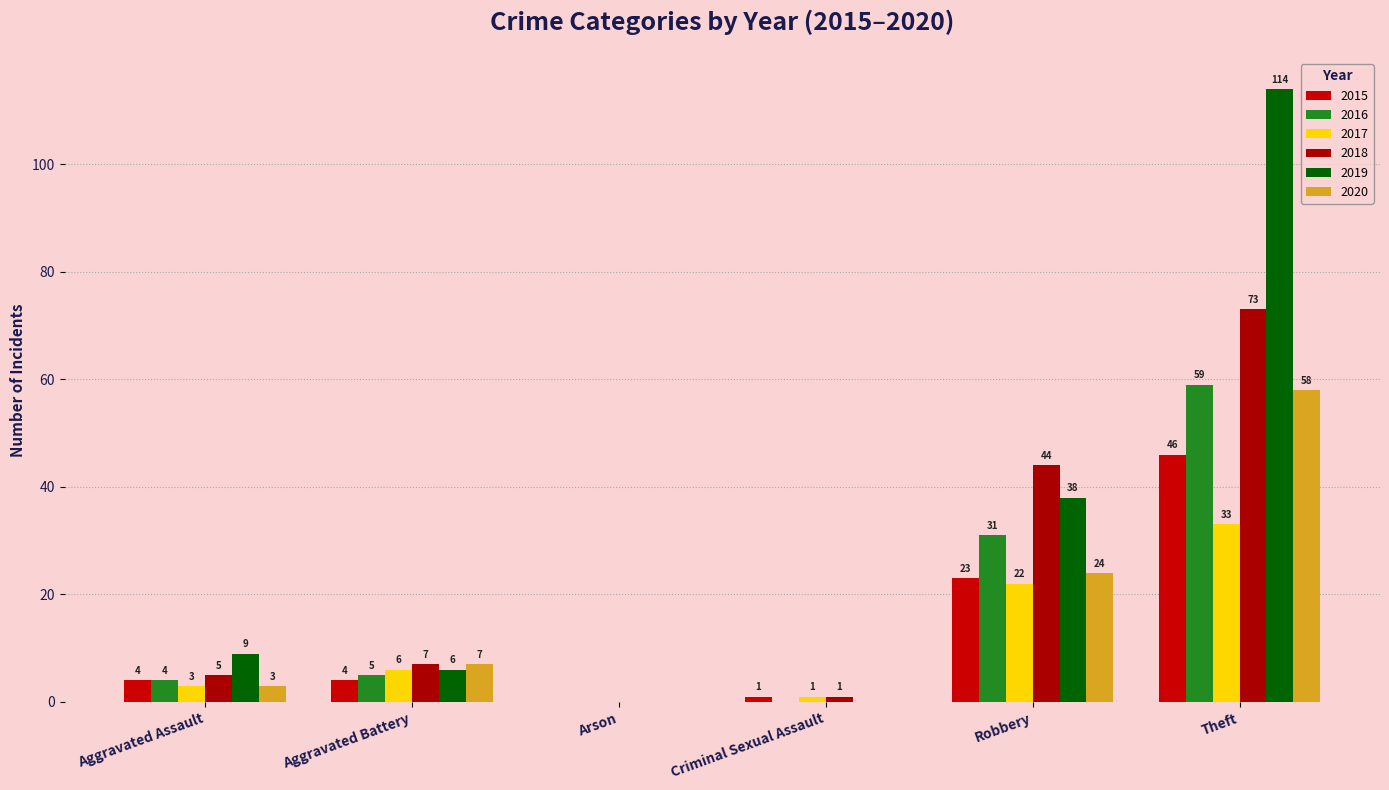

Which series has the largest total across all categories?

2019